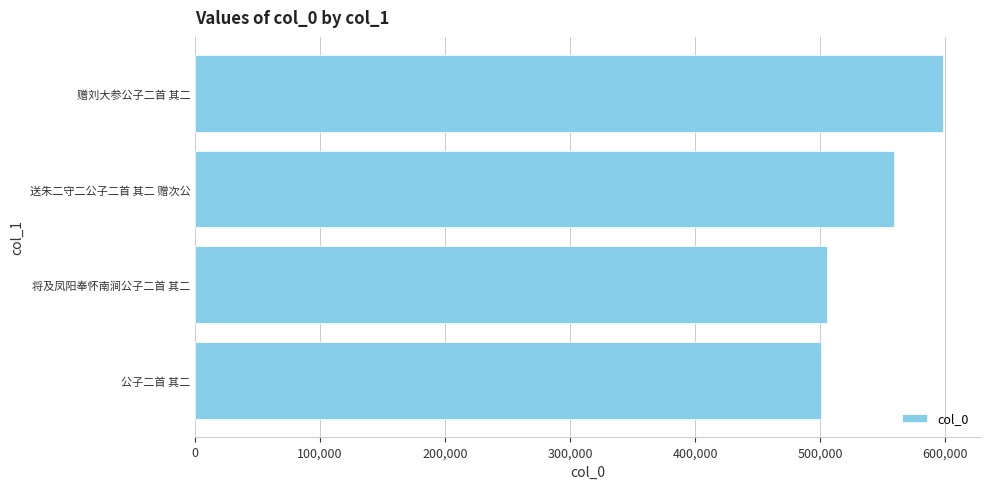

What is the maximum value shown in the chart?

598154